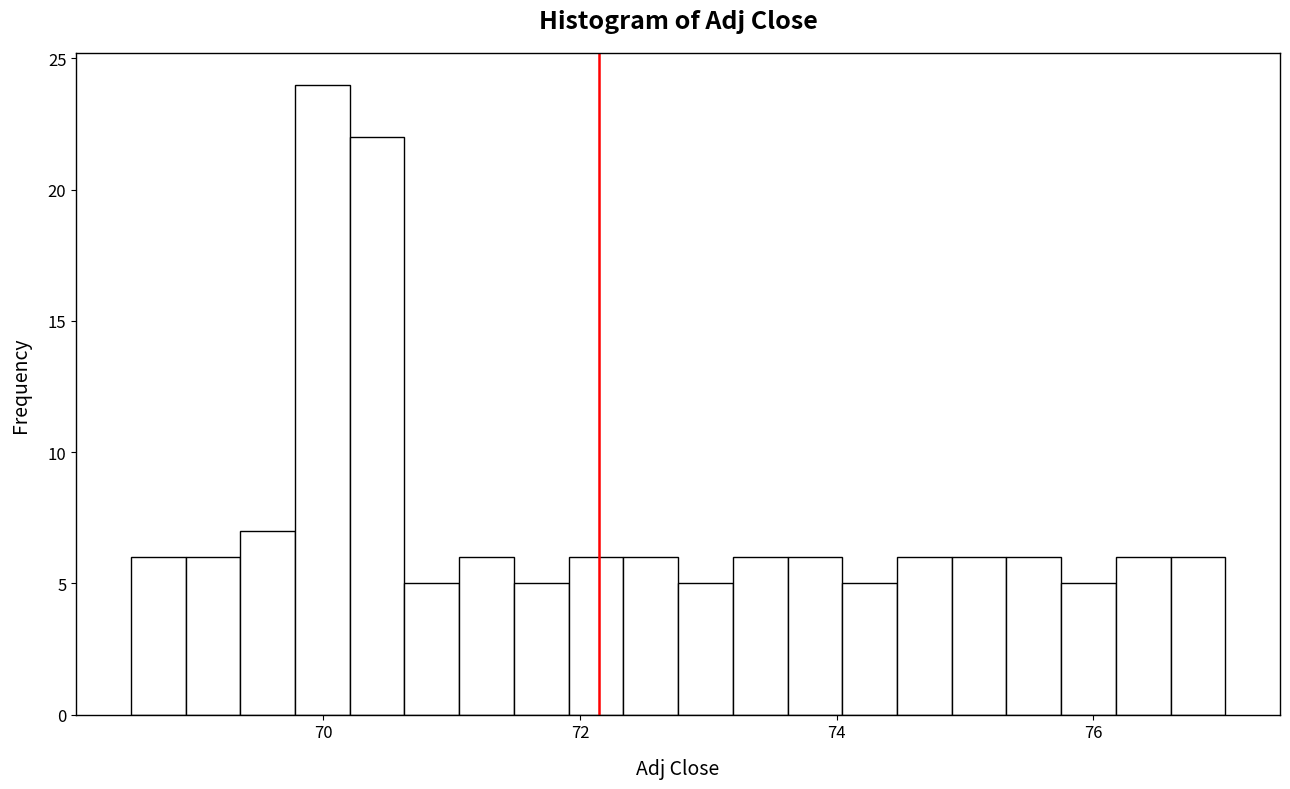

Read against the x-axis, roughly where is the centre of the tallest bar?

70.0